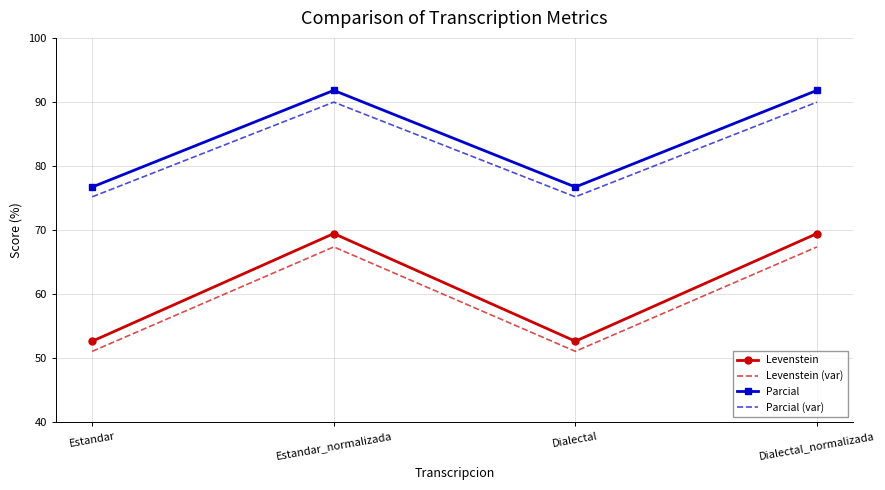

True or false: Parcial (var) and Levenstein intersect in this chart.

False